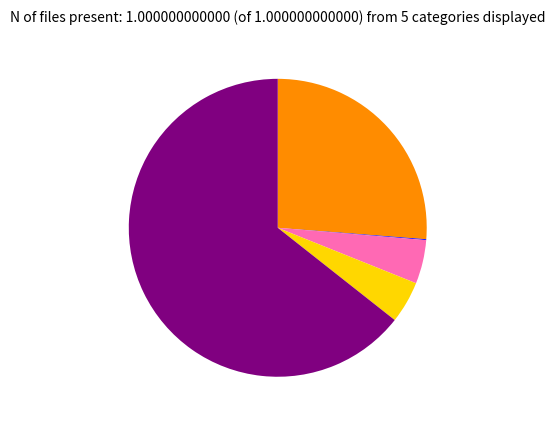

Is there any slice that represents more than half of the pie?

Yes